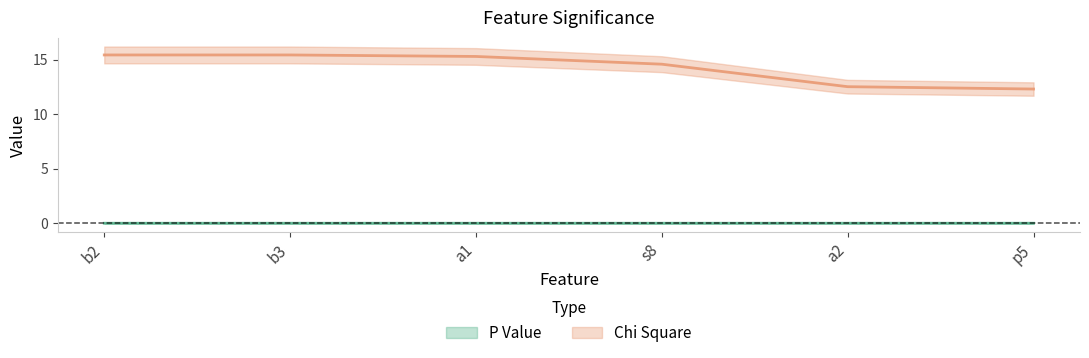

List the labels in order of Chi Square value, smallest first.

p5, a2, s8, a1, b2, b3